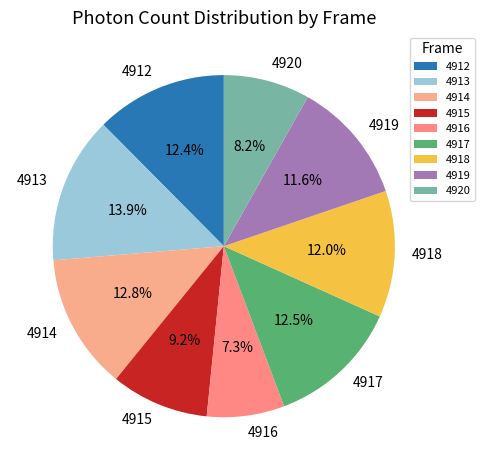

How many segments does this pie chart have?

9